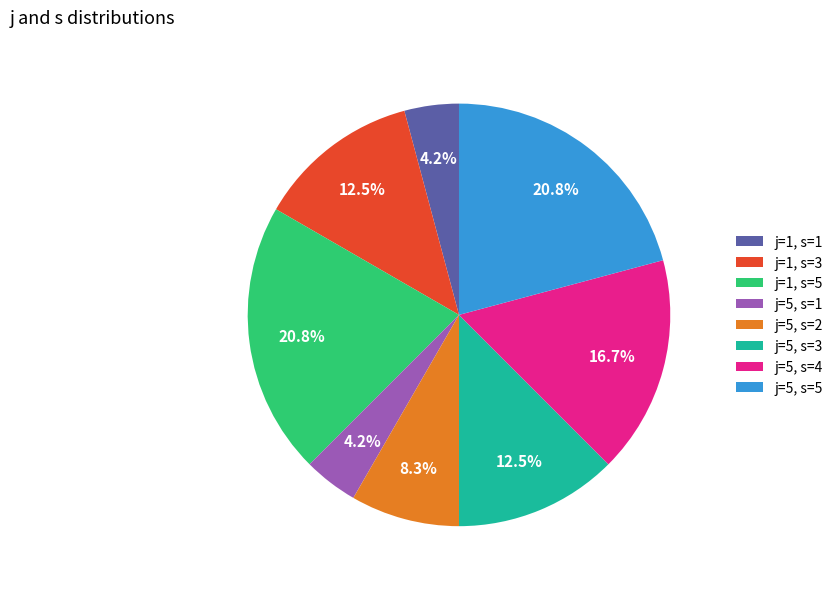

Is the sum of j=5, s=3 and j=1, s=1 greater than half?

No